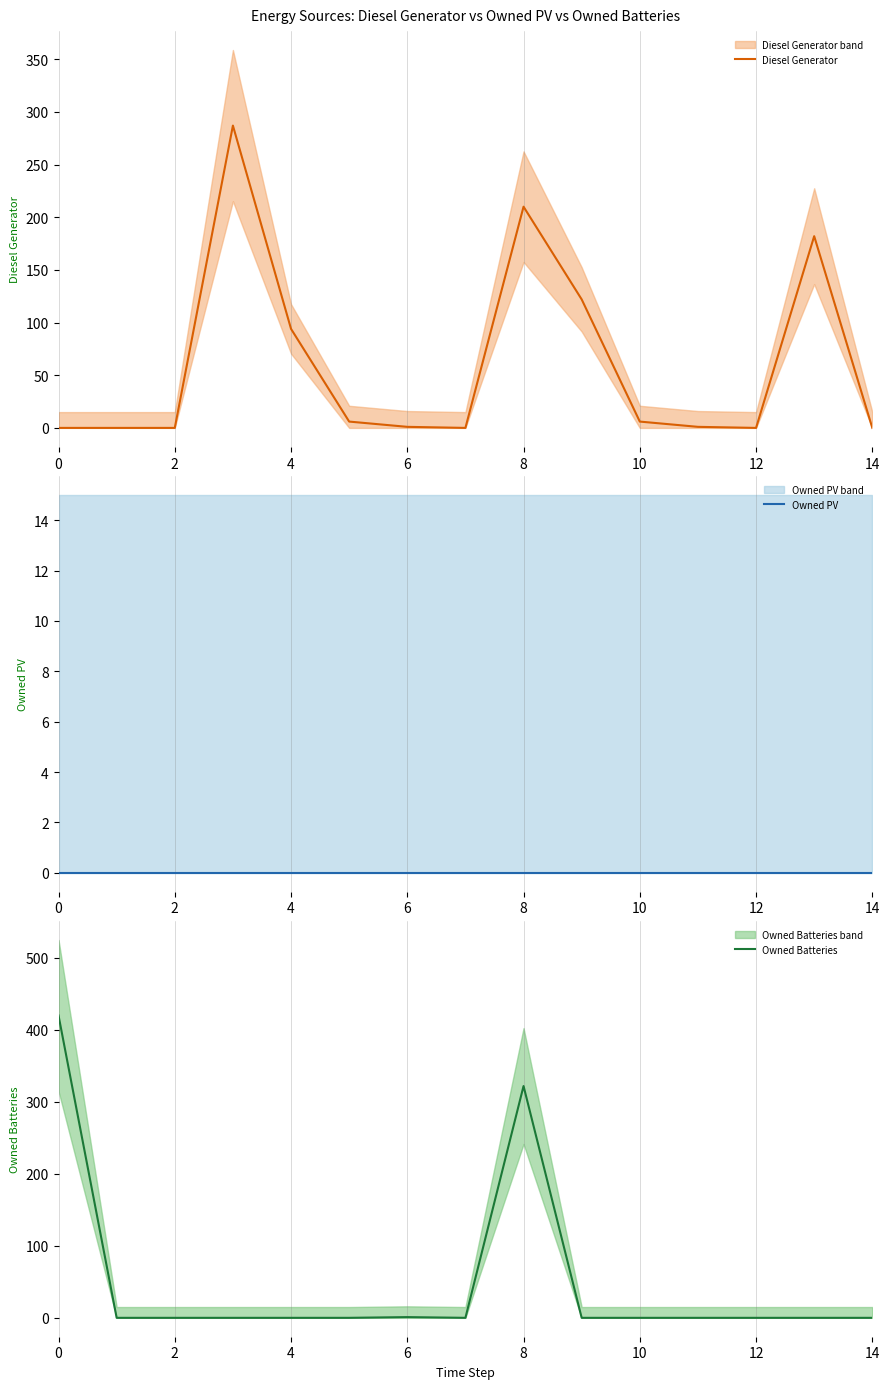

Which series has the largest range (max minus min)?

Owned Batteries